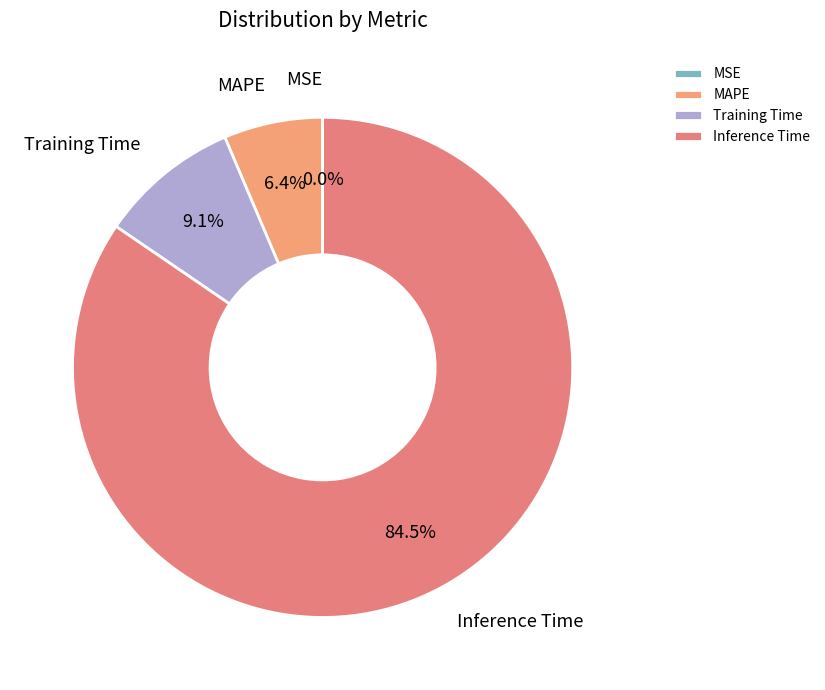

Which category has the biggest portion of the pie?

Inference Time